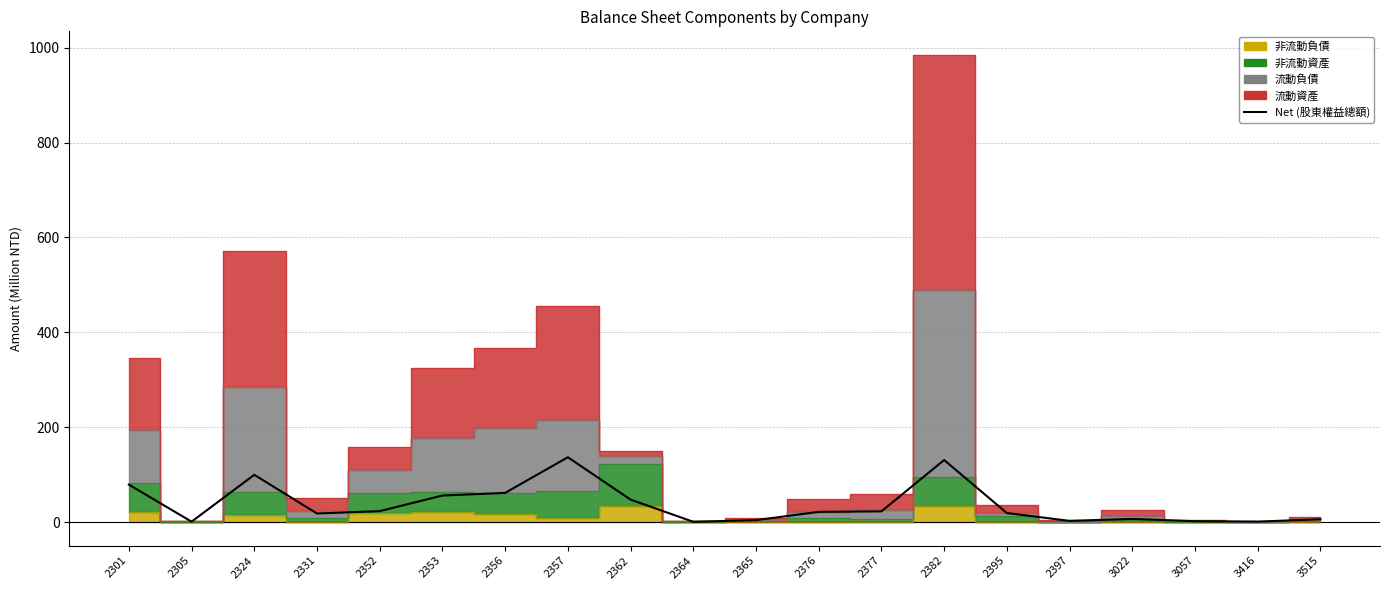

List the labels in order of value, smallest first.

2364, 2305, 3416, 3057, 2397, 2365, 3515, 3022, 2331, 2395, 2376, 2377, 2352, 2362, 2353, 2356, 2301, 2324, 2382, 2357